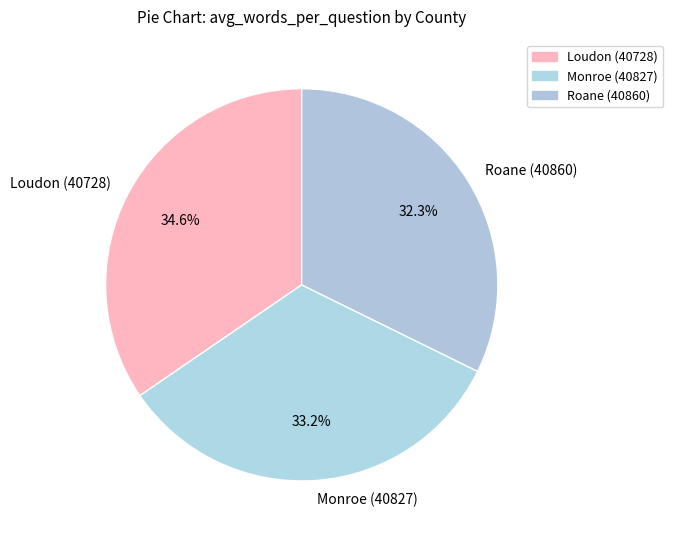

Rank the categories by value from highest to lowest.

Loudon (40728), Monroe (40827), Roane (40860)